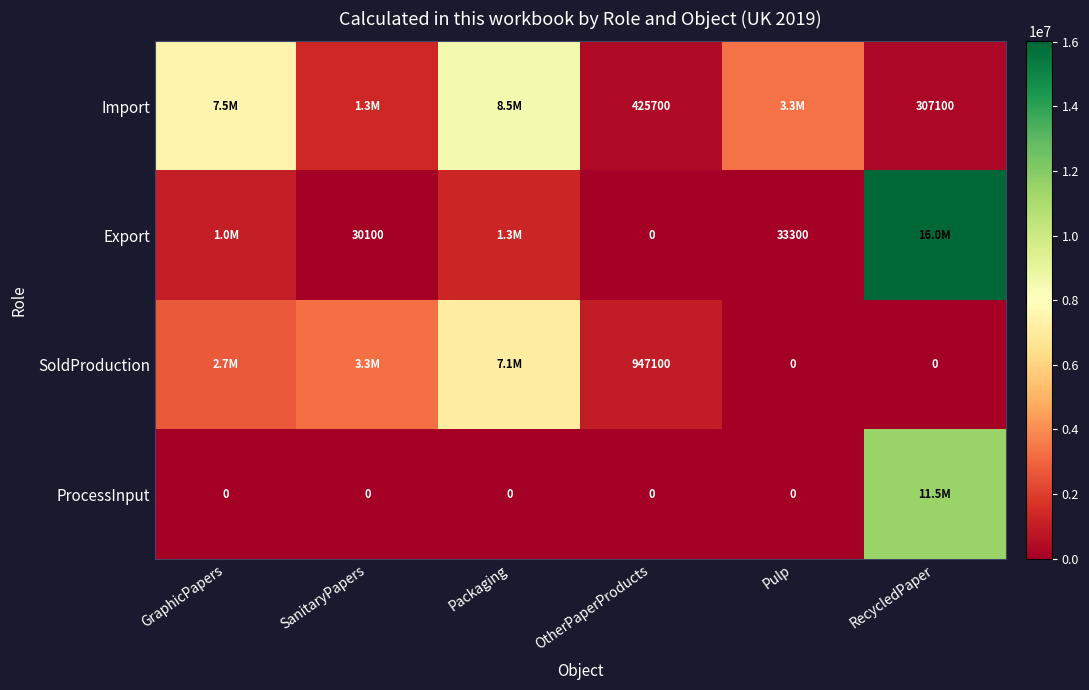

At which category does the chart reach its peak across all series?

RecycledPaper